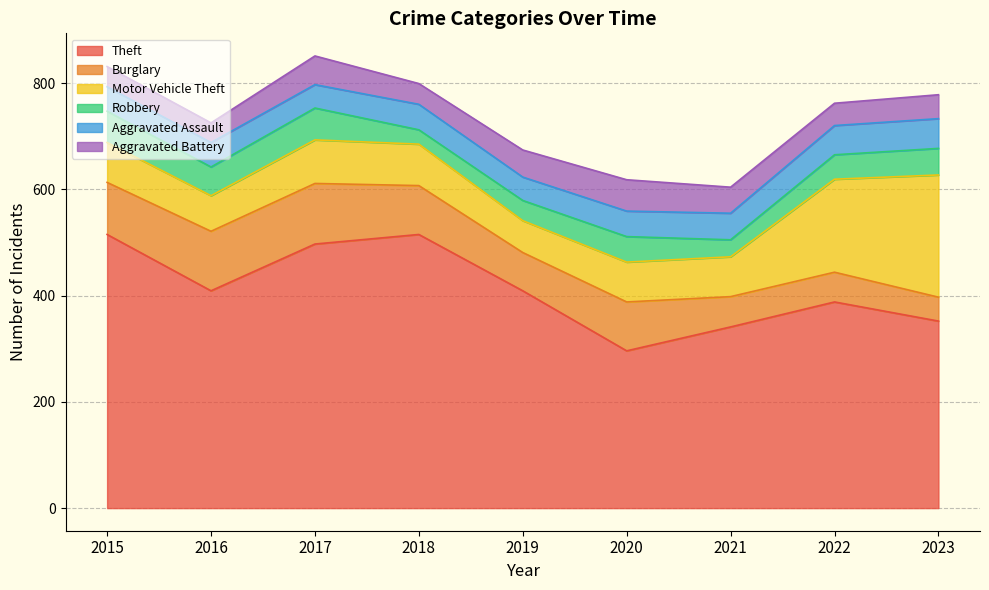

What is the difference between the maximum and minimum values in the Aggravated Assault series?

12